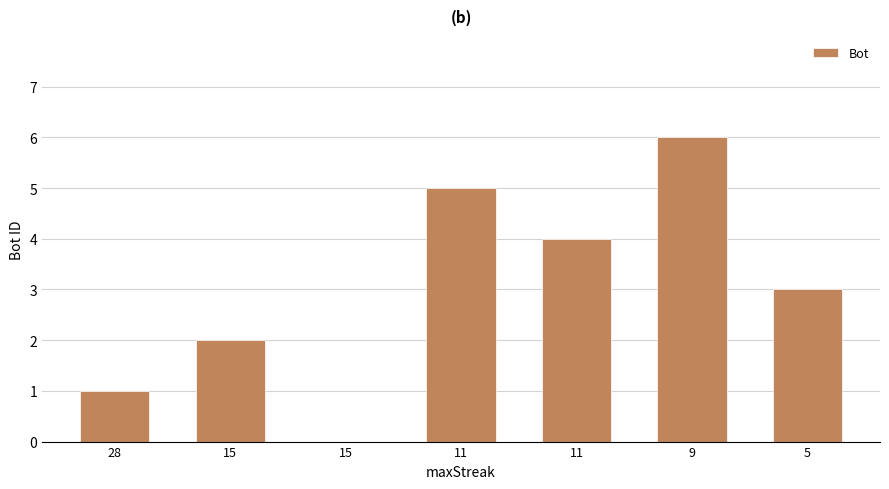

Count the values in the range 1 to 5.

5